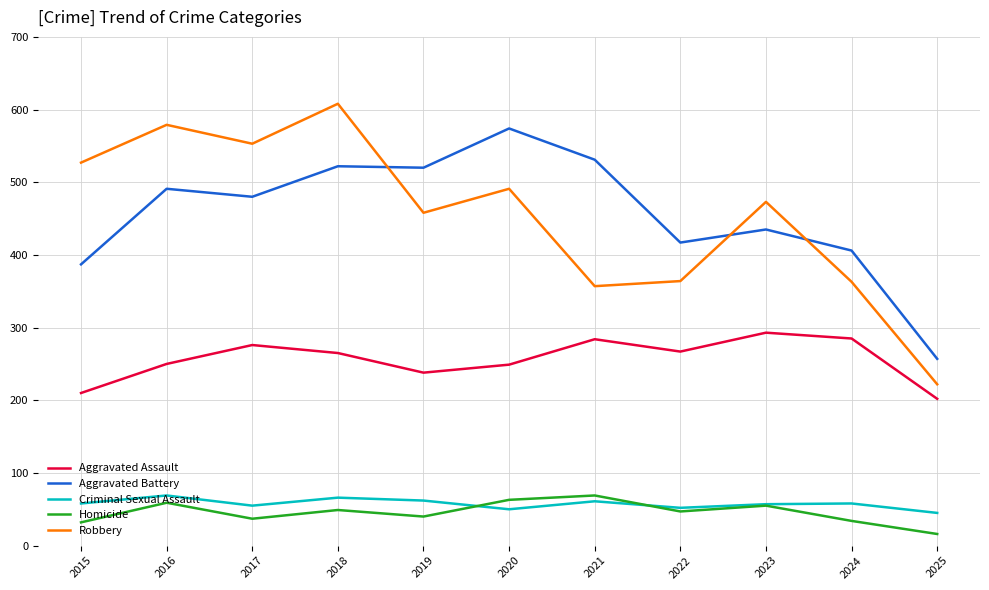

Where is the first local maximum for Homicide?

2016